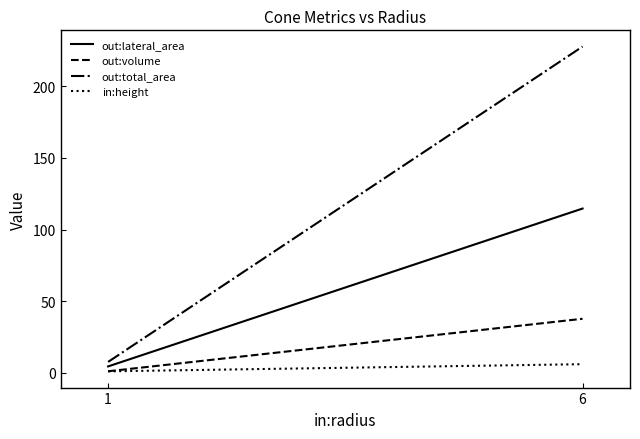

Rank the series at 1 from lowest to highest value.

in:height, out:volume, out:lateral_area, out:total_area